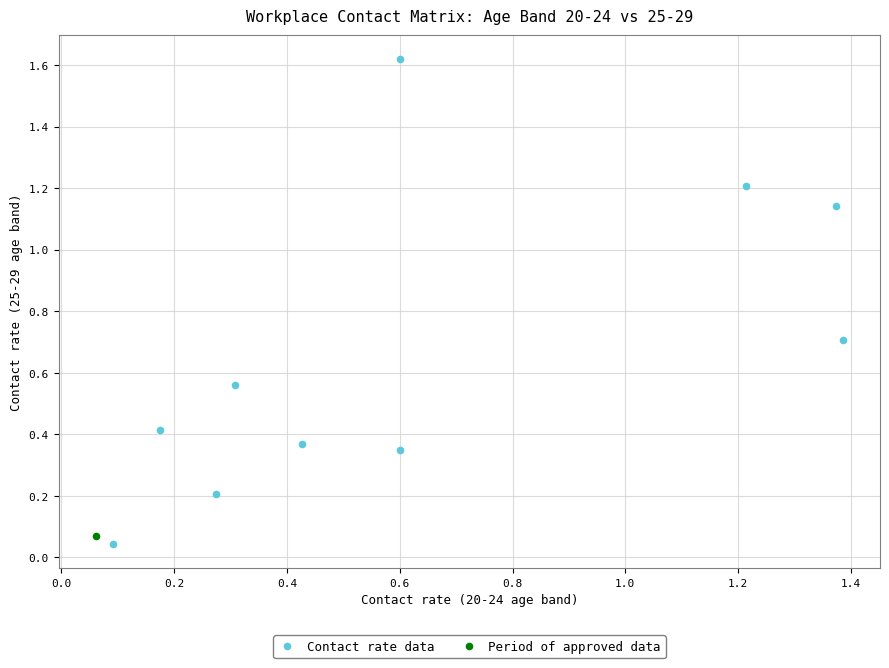

What are all the series names shown in the legend?

Contact rate data, Period of approved data